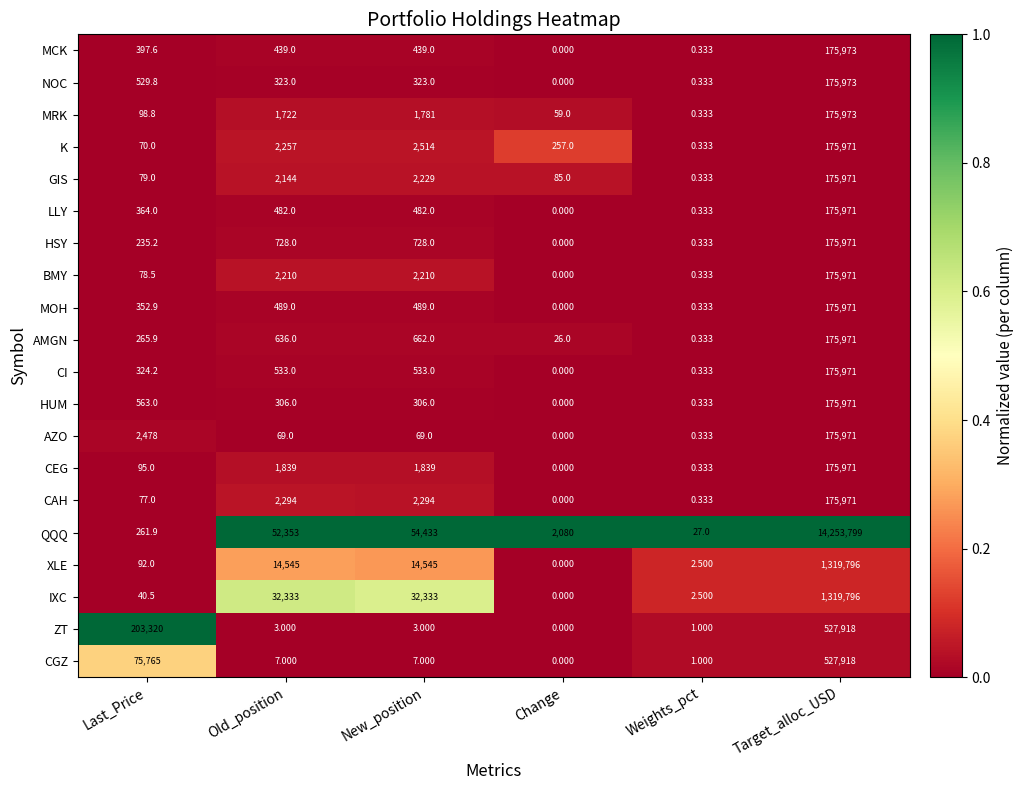

At which label is ZT closest to 263959?

Last_Price